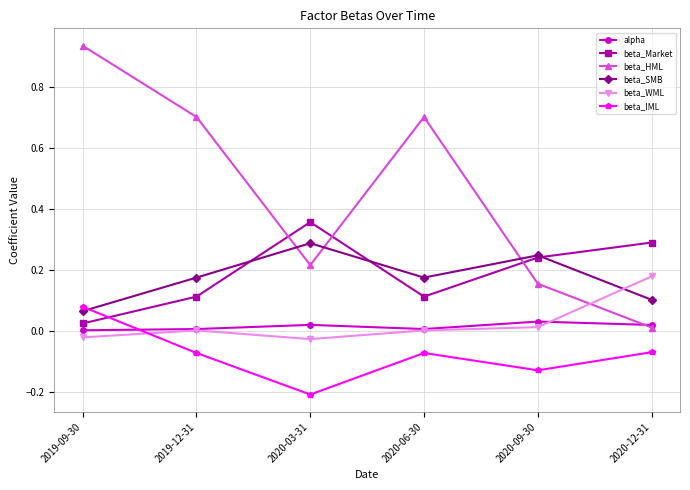

Is it true that beta_HML equals 0.1 at 2020-03-31?

False